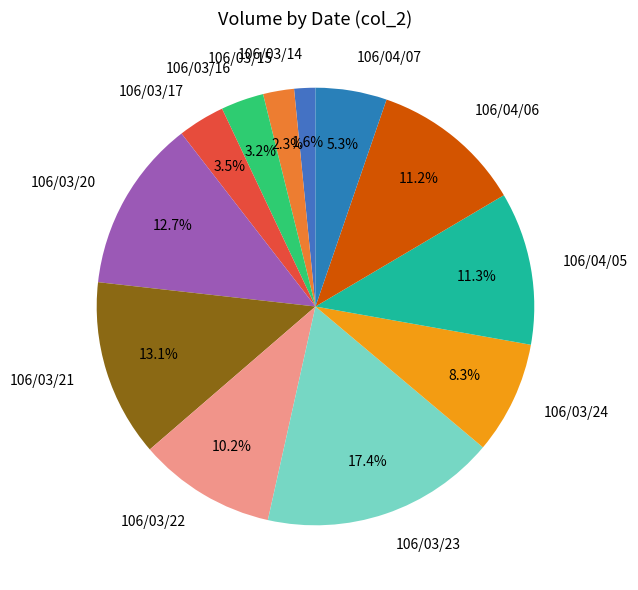

Is there a majority slice in this chart?

No